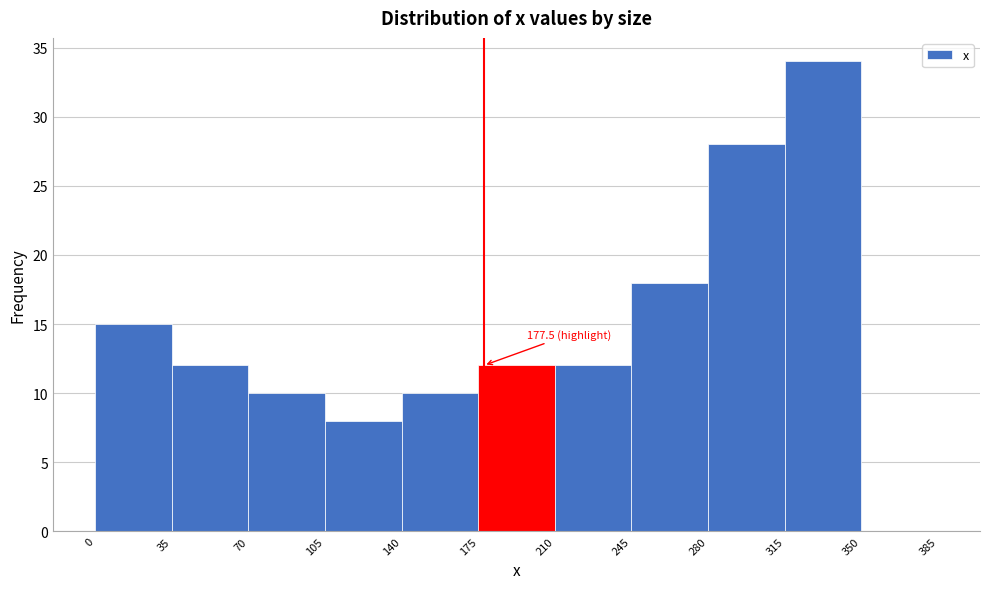

Over which range of the x-axis is the bar tallest?

315 to 350